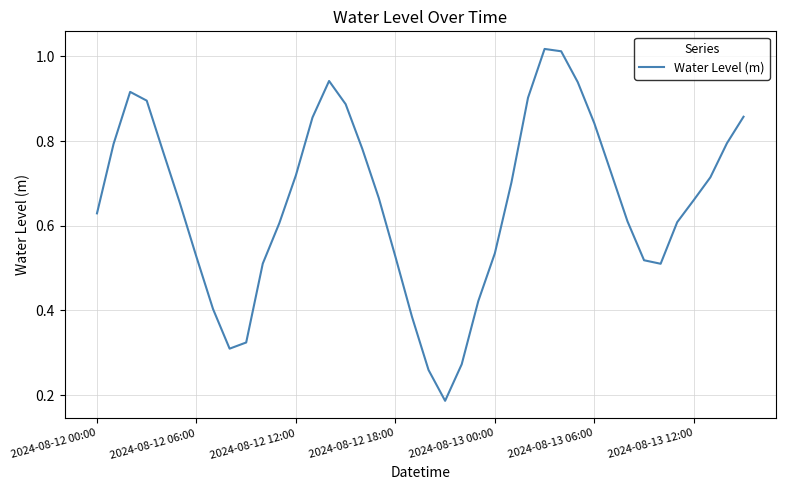

True or false: there are more than 2 points higher than both neighbors.

True